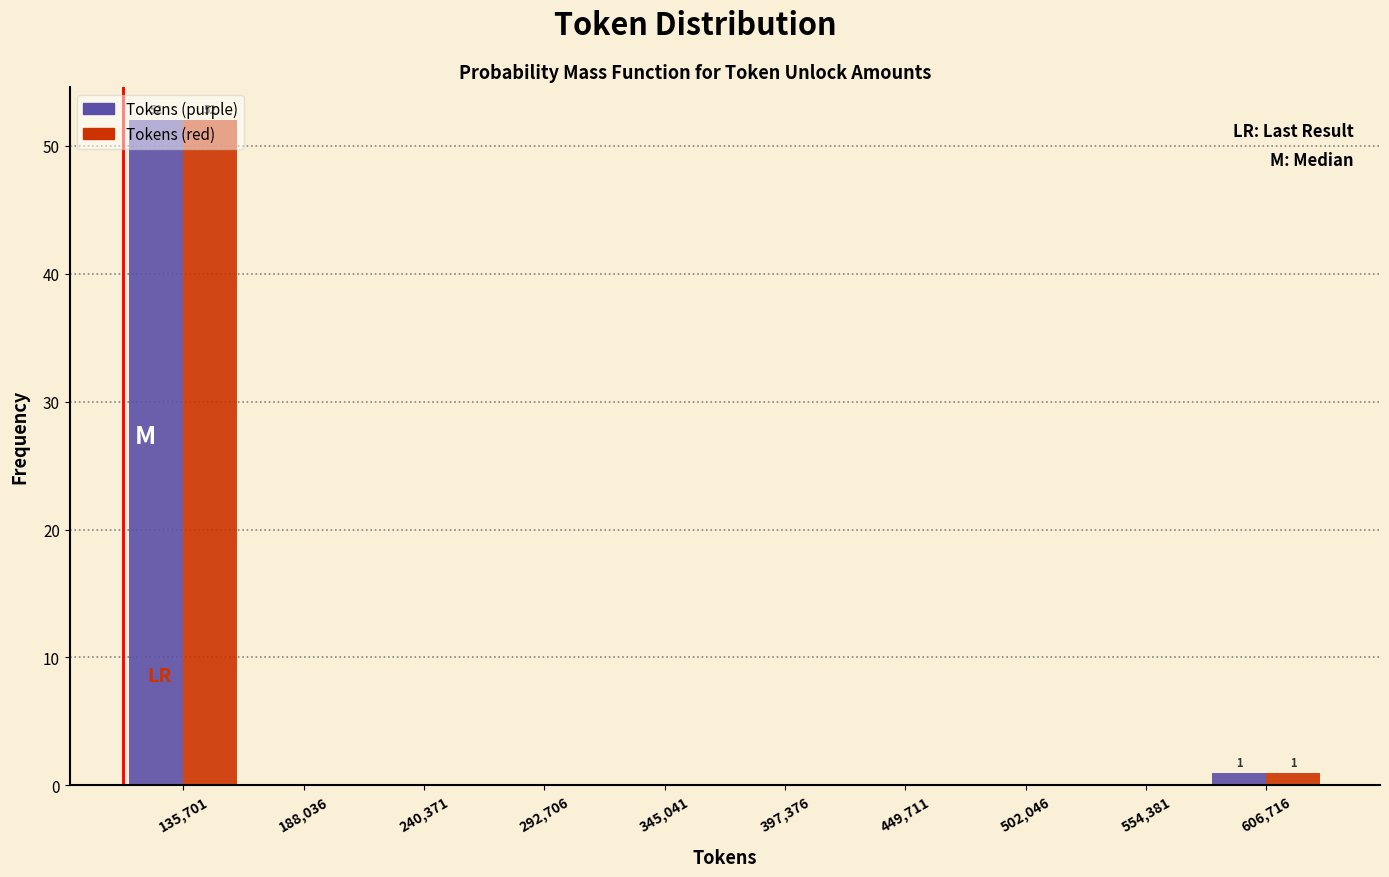

In the Tokens (red) series, which range on the x-axis has the tallest bar?

110000 to 160000